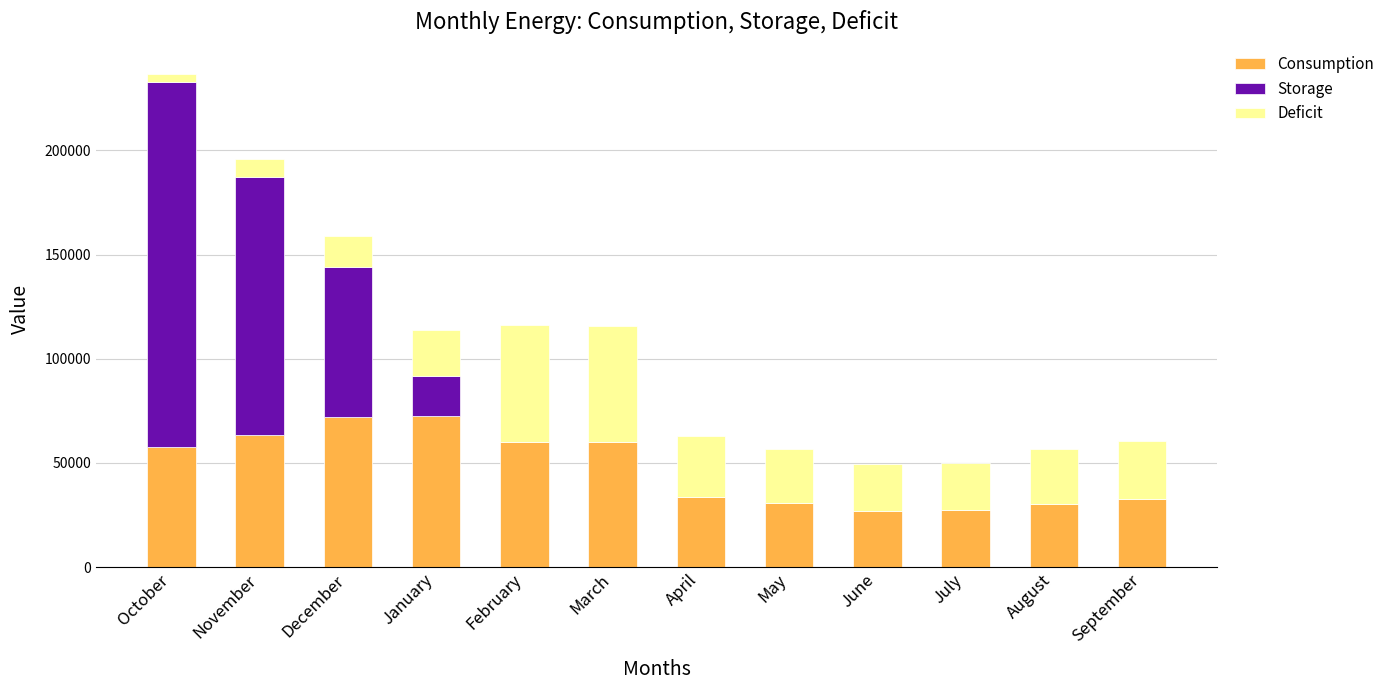

The Consumption series shows 32498.0 at September. True or false?

True